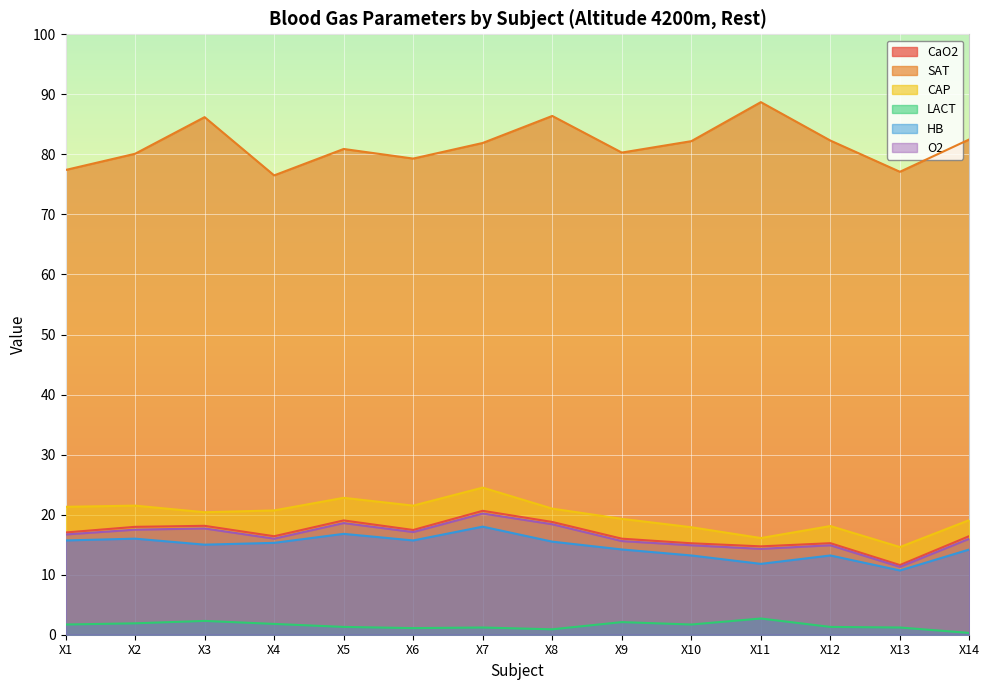

The HB series shows 14.2 at X9. True or false?

True